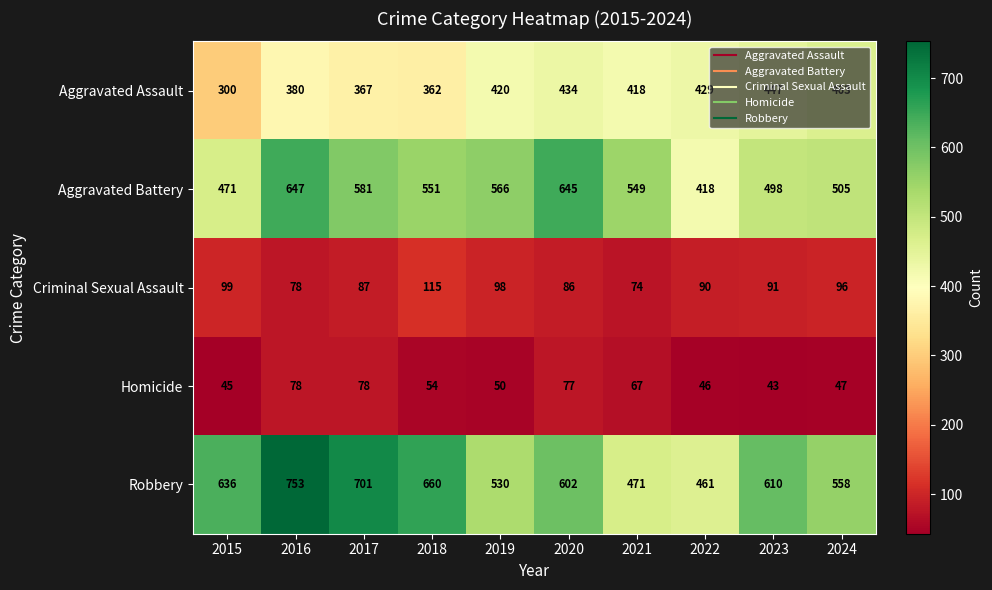

What is the sum of all Homicide values?

585